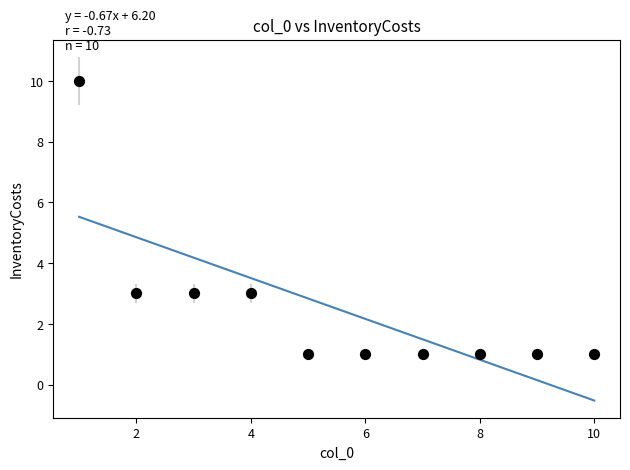

What is the range of X values (max minus min)?

9